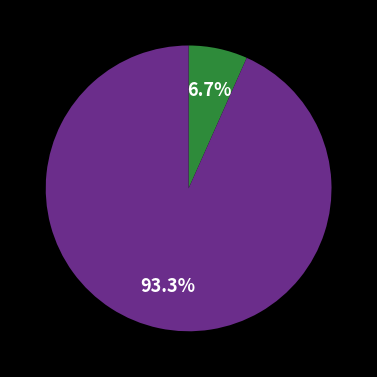

Does any single category account for the majority?

Yes